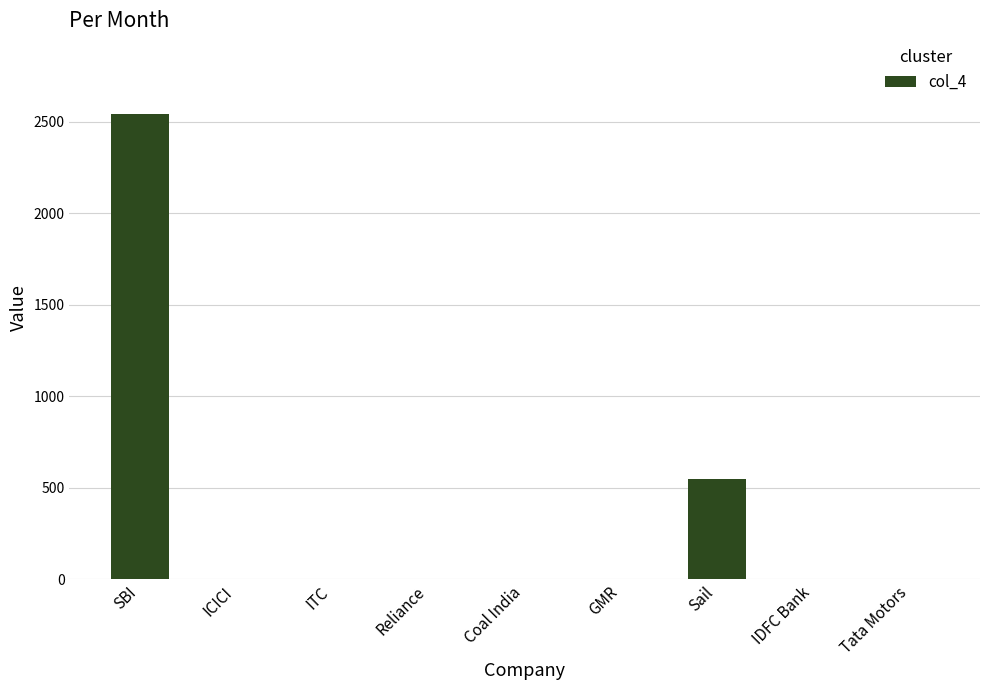

The value at GMR is 0. True or false?

True